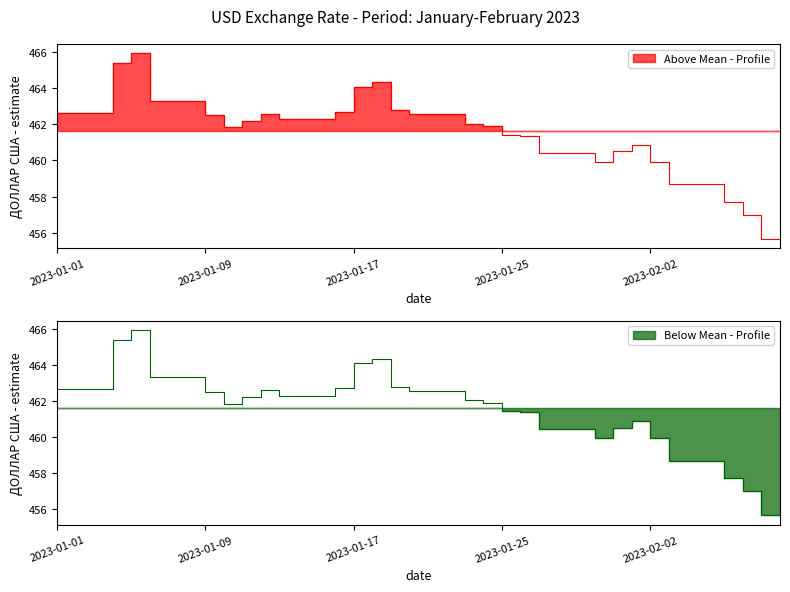

Rank the categories by value from highest to lowest.

2023-01-06, 2023-01-05, 2023-01-19, 2023-01-18, 2023-01-07, 2023-01-08, 2023-01-09, 2023-01-20, 2023-01-17, 2023-01-01, 2023-01-02, 2023-01-03, 2023-01-04, 2023-01-13, 2023-01-21, 2023-01-22, 2023-01-23, 2023-01-10, 2023-01-14, 2023-01-15, 2023-01-16, 2023-01-12, 2023-01-24, 2023-01-25, 2023-01-11, 2023-01-26, 2023-01-27, 2023-02-02, 2023-02-01, 2023-01-28, 2023-01-29, 2023-01-30, 2023-01-31, 2023-02-03, 2023-02-04, 2023-02-05, 2023-02-06, 2023-02-07, 2023-02-08, 2023-02-09